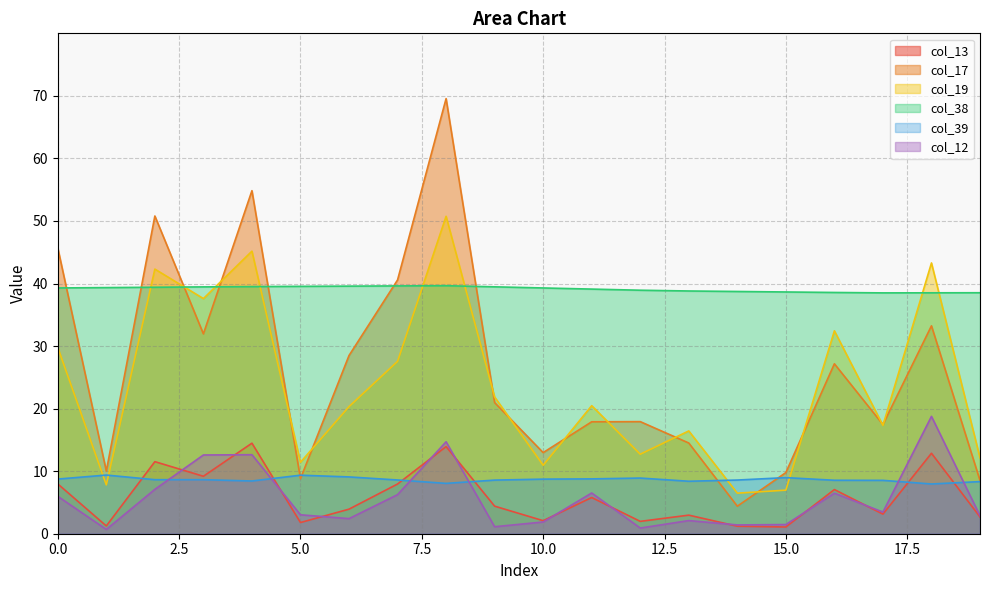

Reading left to right, what are all the values shown in this chart?

col_13: 8.0	1.2	11.5	9.2	14.5	1.8	3.9	7.9	13.9	4.4	2.1	5.8	2.0	3.0	1.2	1.1	7.1	3.1	12.9	2.7
col_17: 45.7	10.0	50.8	31.9	54.8	8.8	28.5	40.6	69.6	21.0	13.0	17.9	17.9	14.5	4.4	9.8	27.2	17.5	33.2	8.5
col_19: 29.8	7.8	42.3	37.6	45.2	11.4	20.3	27.6	50.7	21.9	10.9	20.5	12.7	16.4	6.5	7.0	32.4	17.3	43.3	12.1
col_38: 39.3	39.3	39.4	39.5	39.5	39.5	39.6	39.6	39.6	39.5	39.3	39.1	38.9	38.8	38.7	38.6	38.6	38.5	38.5	38.5
col_39: 8.7	9.4	8.6	8.6	8.4	9.4	9.1	8.6	8.0	8.6	8.7	8.8	8.9	8.4	8.6	9.0	8.5	8.5	8.0	8.3
col_12: 6.0	0.7	7.1	12.6	12.6	3.0	2.4	6.2	14.7	1.1	1.9	6.5	0.9	2.1	1.4	1.5	6.5	3.5	18.8	2.9